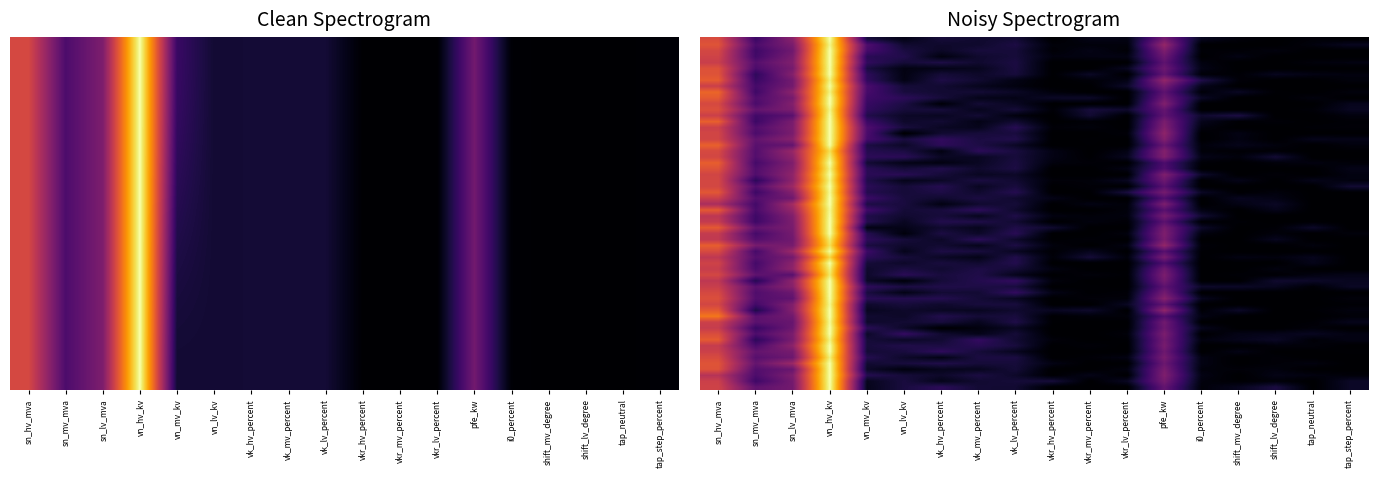

At which label is 63/25/38 MVA 110/20/10 kV closest to 0?

tap_neutral